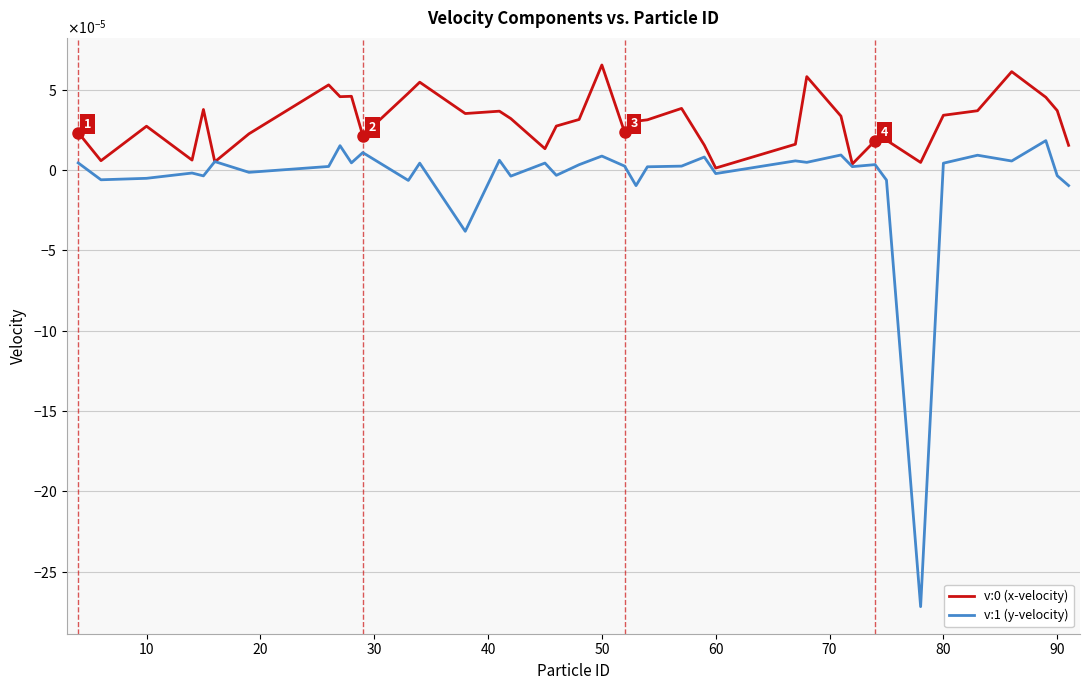

True or false: v:1 (y-velocity) and v:0 (x-velocity) intersect in this chart.

True